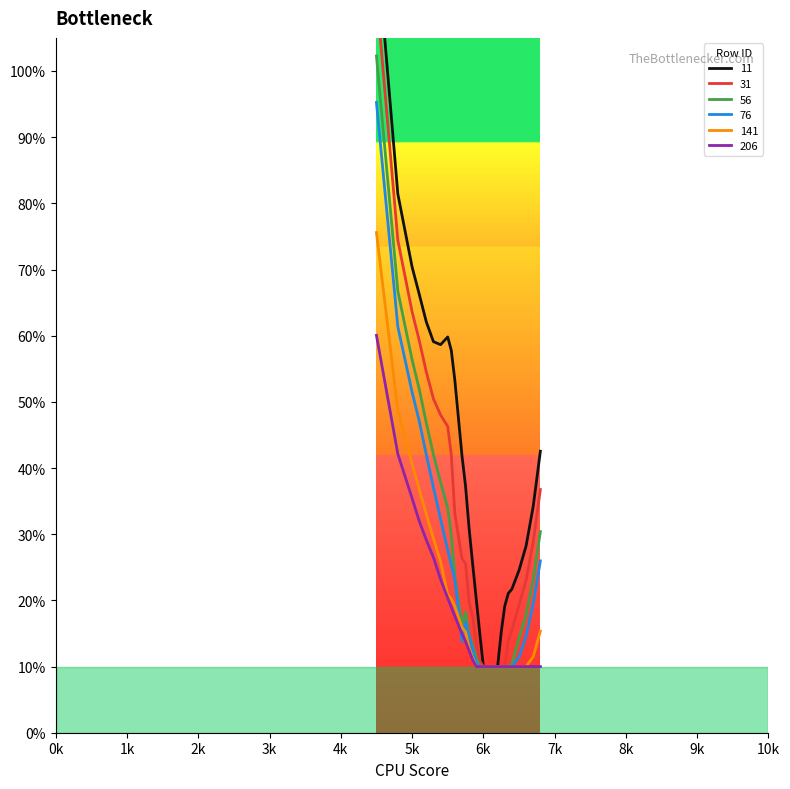

Count the number of data series in this chart.

6